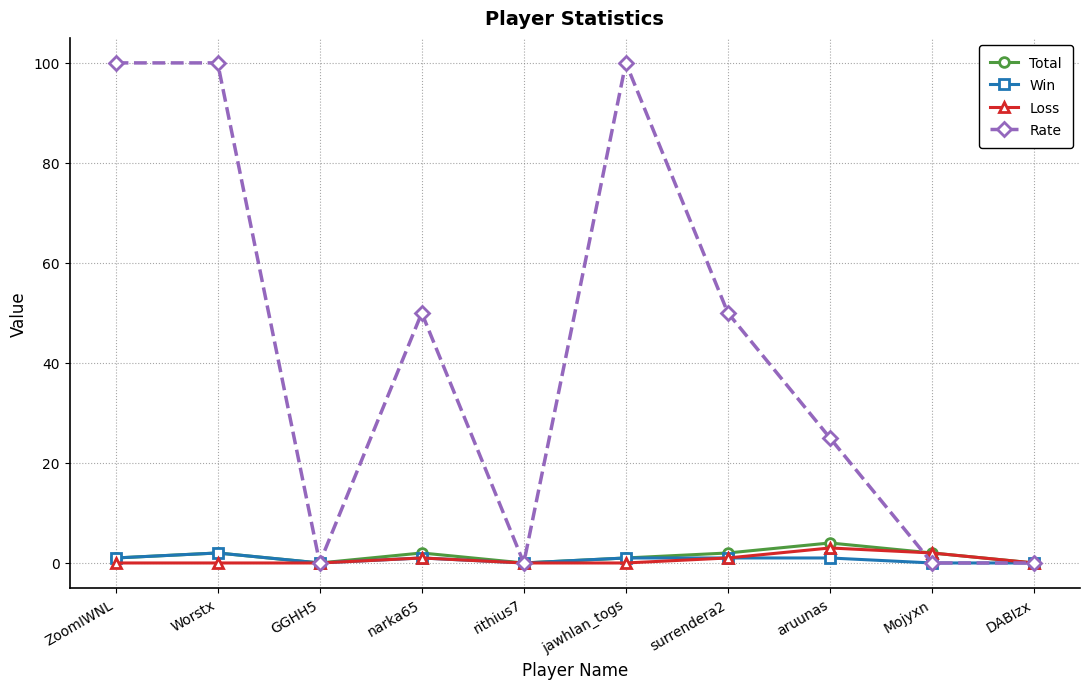

What is the label of the 3rd point from the right?

aruunas